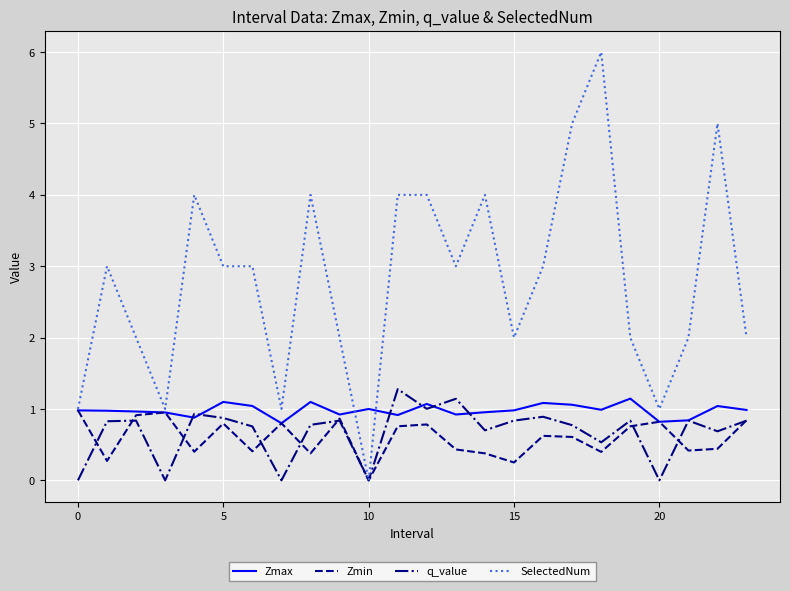

How many SelectedNum values are between 2 and 4?

16